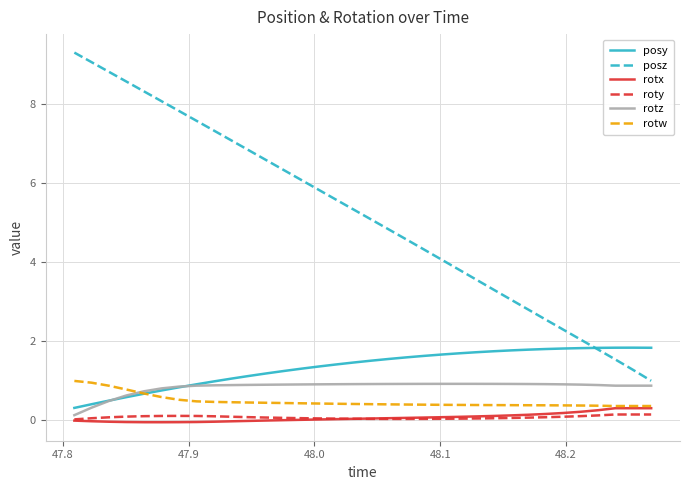

True or false: posz and roty cross at least once.

False